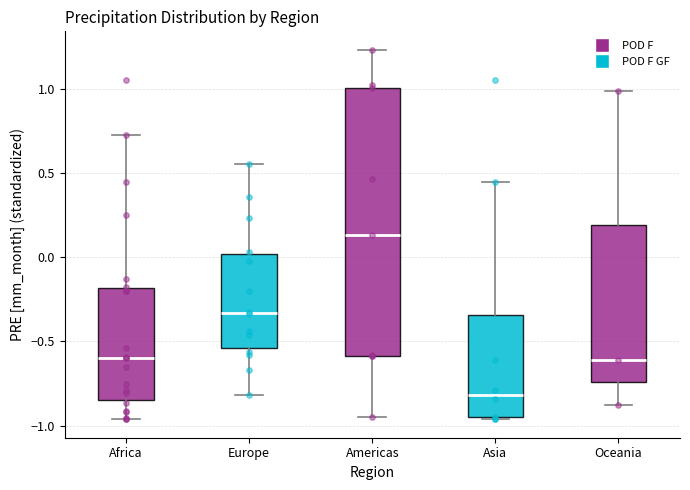

Reading left to right, read every box against the y-axis: the position of its median line, the range the box covers, and the ends of its whiskers. The values are not printed on the chart, so give them approximately, as read against the axis.

Africa: median -0.60, box -0.85 to -0.20, whiskers -0.95 to 0.75
Europe: median -0.35, box -0.55 to 0.00, whiskers -0.80 to 0.55
Americas: median 0.15, box -0.60 to 1.00, whiskers -0.95 to 1.25
Asia: median -0.80, box -0.95 to -0.35, whiskers -0.95 to 0.45
Oceania: median -0.60, box -0.75 to 0.20, whiskers -0.90 to 1.00